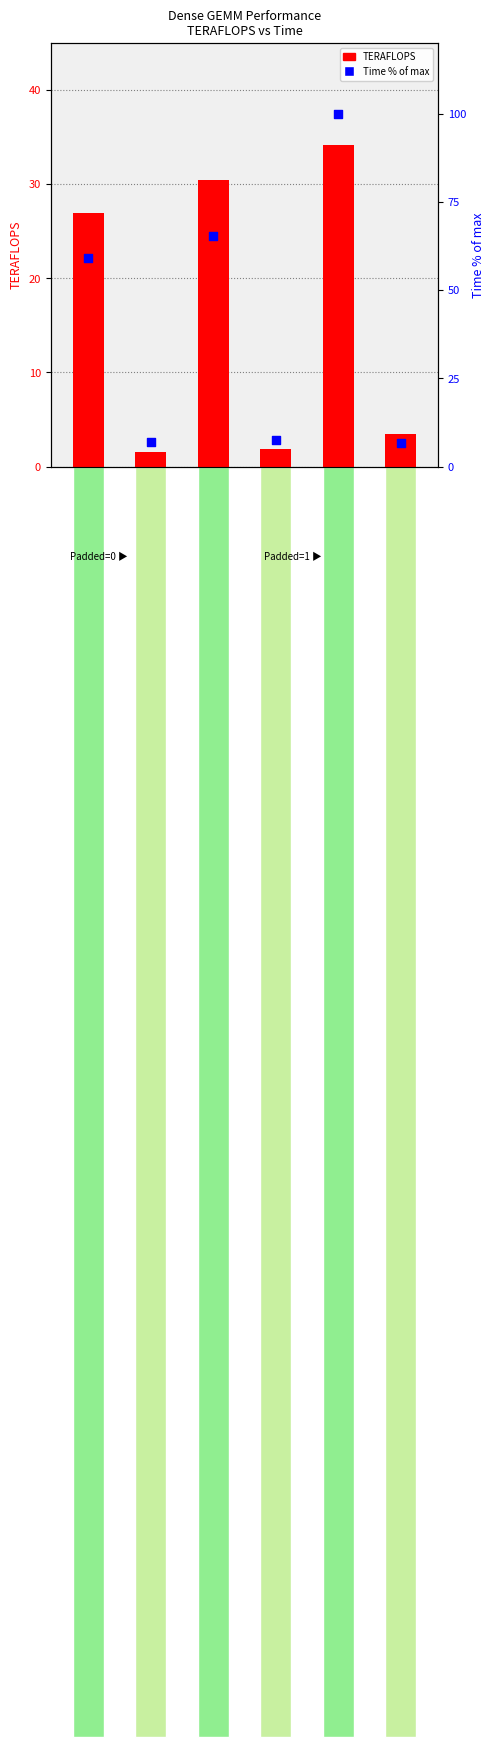

At how many categories does at least one series exceed 73?

1